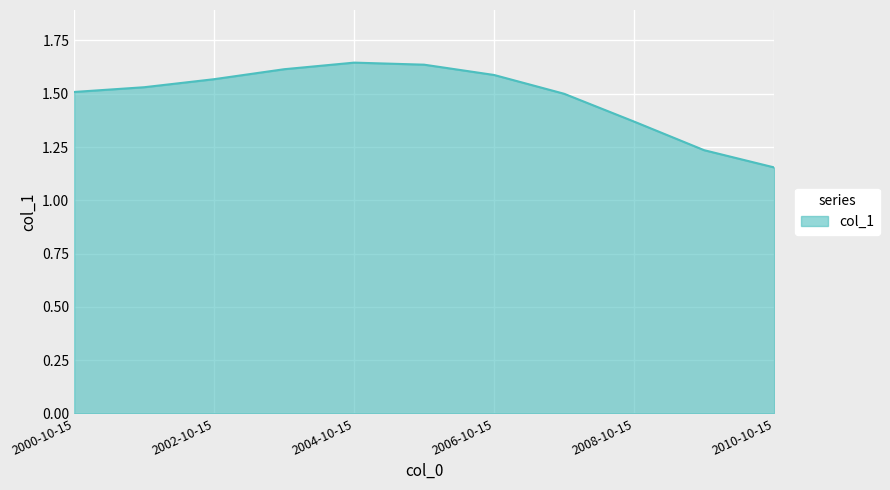

What is the difference between the maximum and minimum values?

0.5